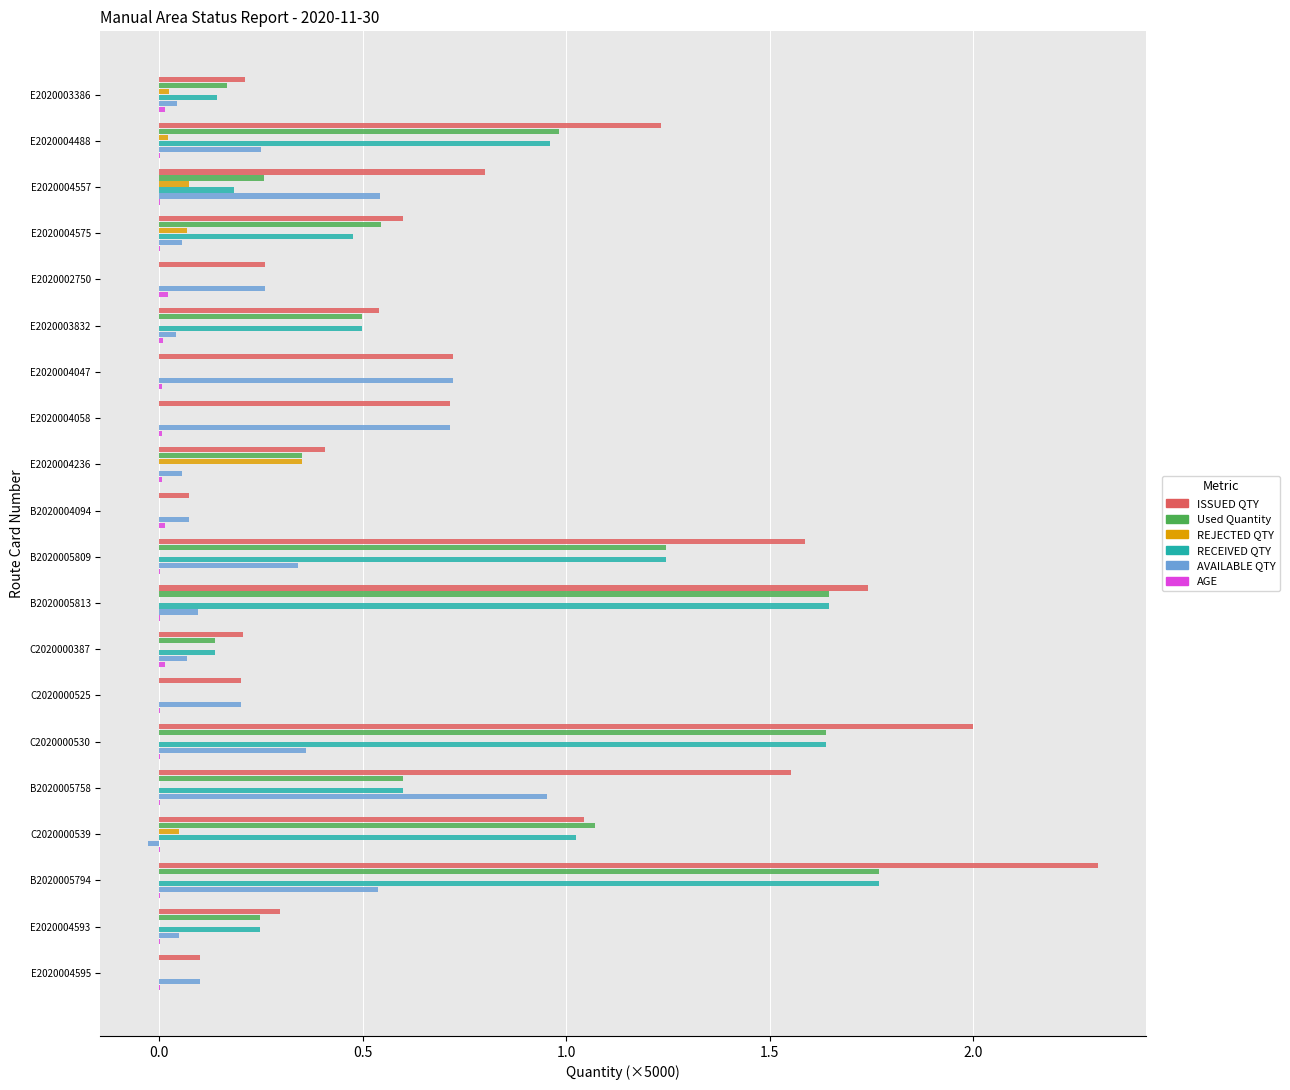

Which series has the largest total across all categories?

ISSUED QTY